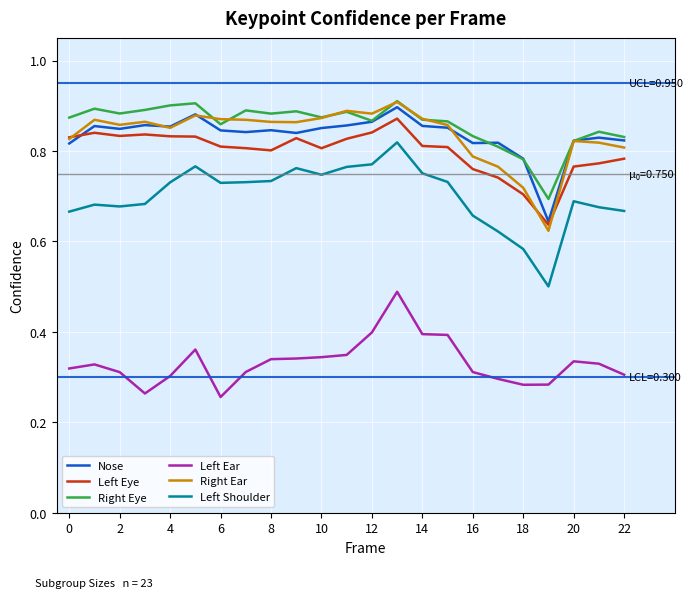

Which series has the widest spread of values?

Left Shoulder